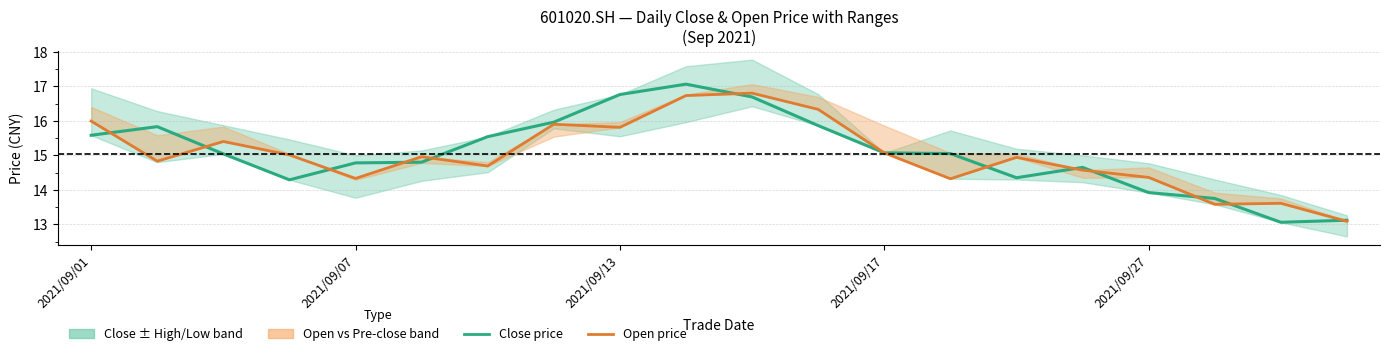

Reading right to left, transcribe all the data shown in this chart.

Close price: 13.1	13.1	13.8	13.9	14.7	14.3	15.1	15.1	15.9	16.7	17.1	16.8	16.0	15.5	14.8	14.8	14.3	15.0	15.8	15.6
Open price: 13.1	13.6	13.6	14.4	14.6	14.9	14.3	15.1	16.3	16.8	16.7	15.8	15.9	14.7	15.0	14.3	15.0	15.4	14.8	16.0